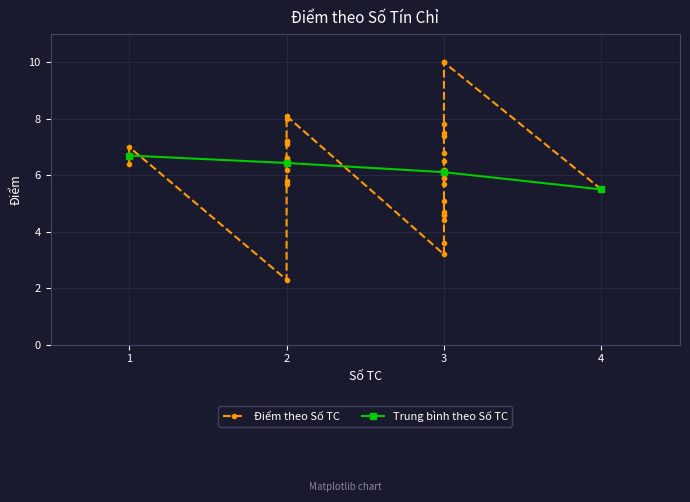

How many interior local valleys (lower than both neighbors) does the data have?

8